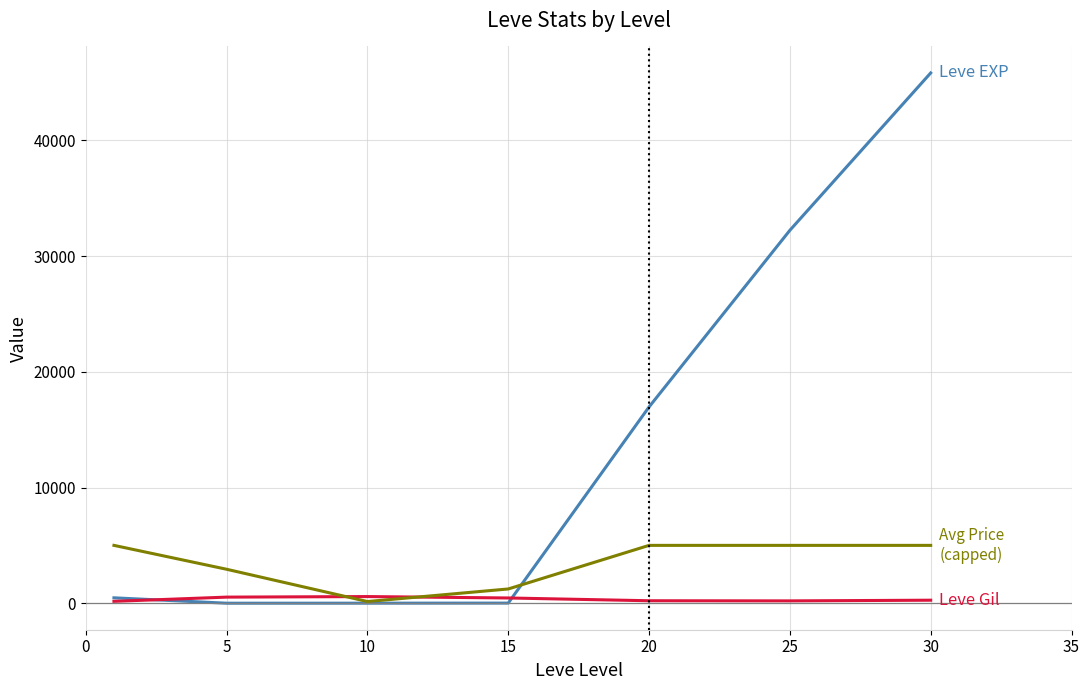

How many categories are shown in the chart?

7